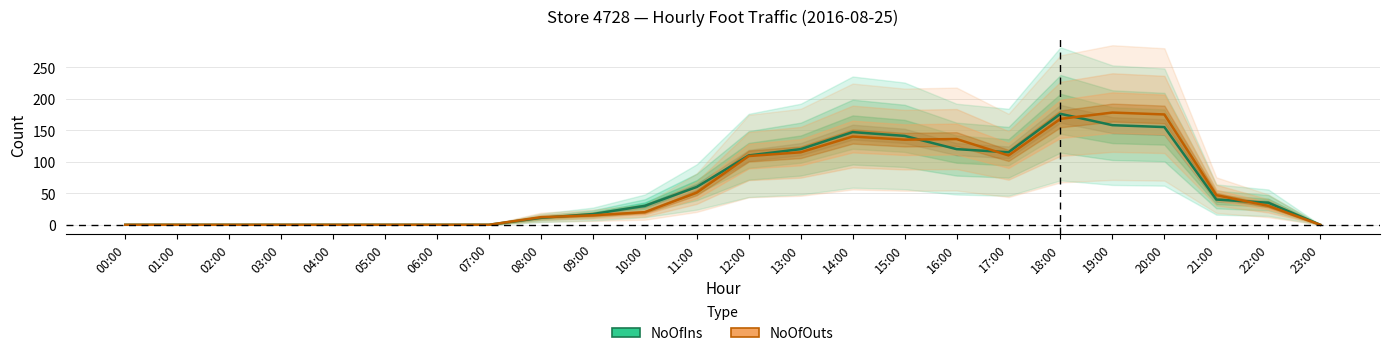

Is the value of NoOfIns at 07:00 greater than the value of NoOfOuts at 23:00?

No